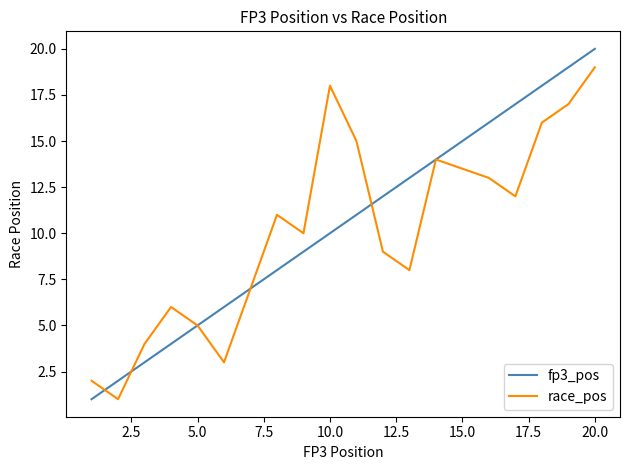

Which series has the widest spread of values?

fp3_pos